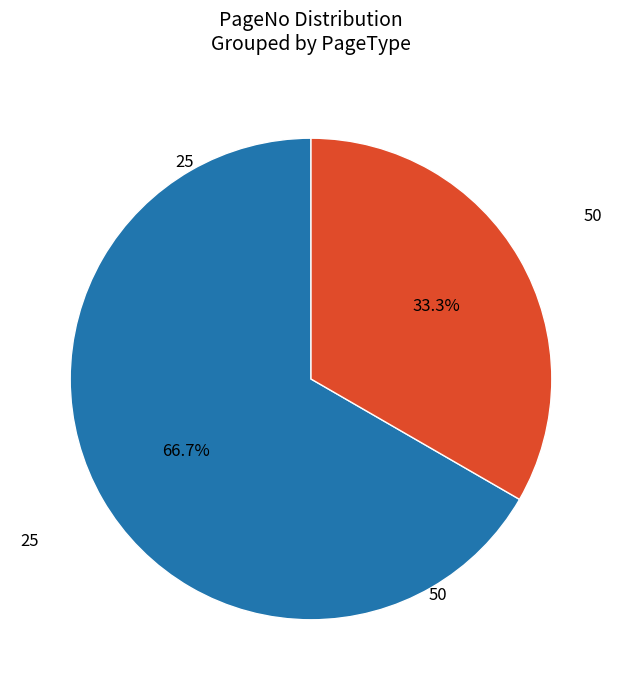

Is there any slice that represents more than half of the pie?

Yes